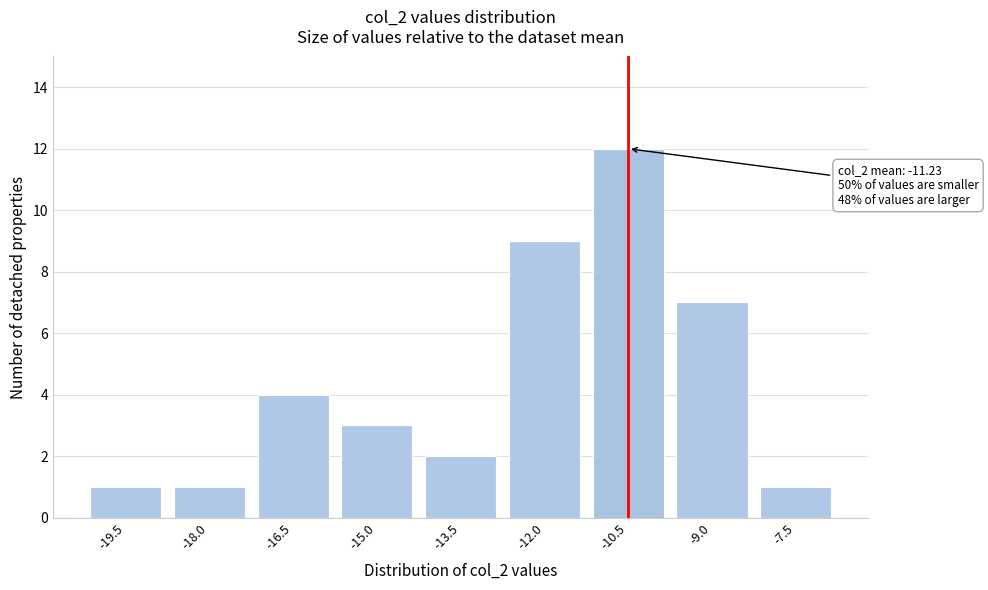

Reading right to left, transcribe all the data shown in this chart.

-7.5=1	-9.0=7	-10.5=12	-12.0=9	-13.5=2	-15.0=3	-16.5=4	-18.0=1	-19.5=1